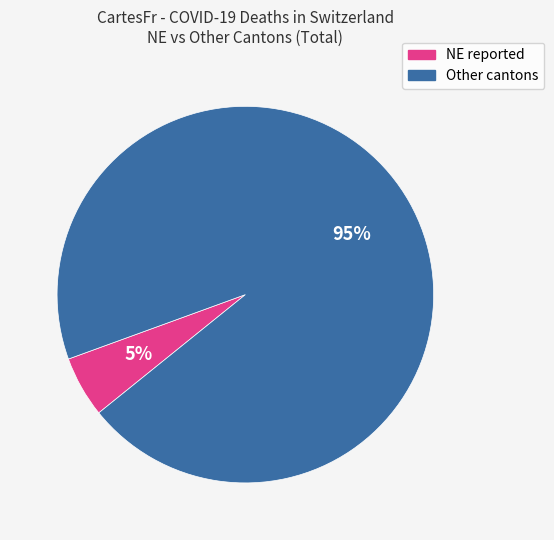

Is there any slice that represents more than half of the pie?

Yes